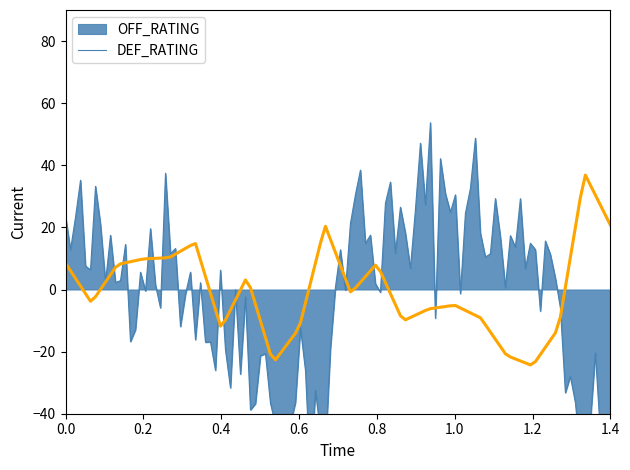

What is the maximum value for DEF_RATING?

36.8